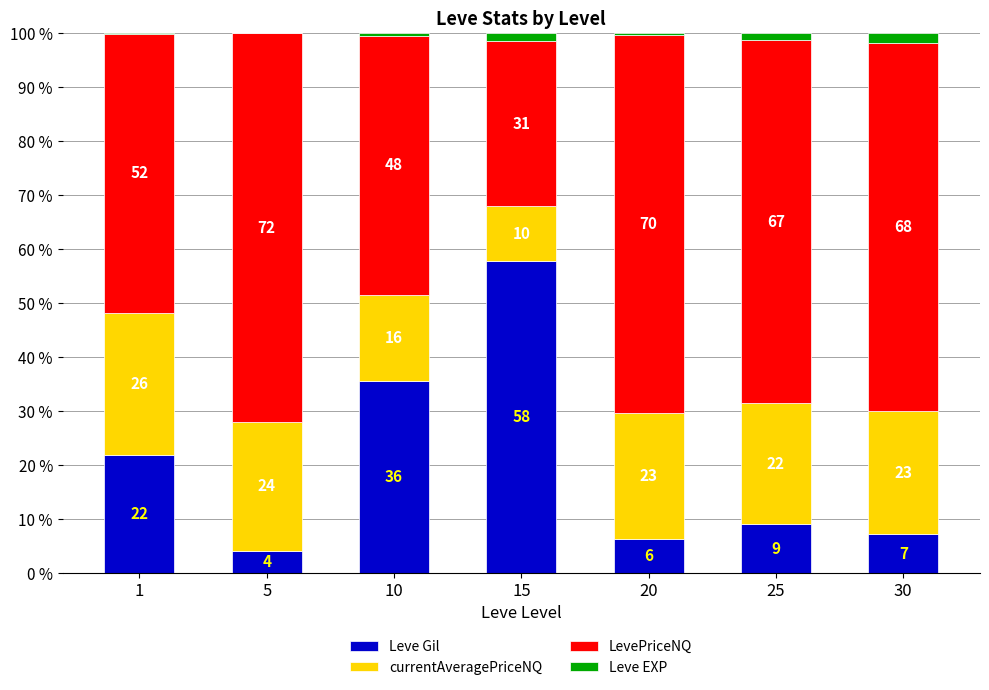

What are all the series names shown in the legend?

Leve Gil, currentAveragePriceNQ, LevePriceNQ, Leve EXP